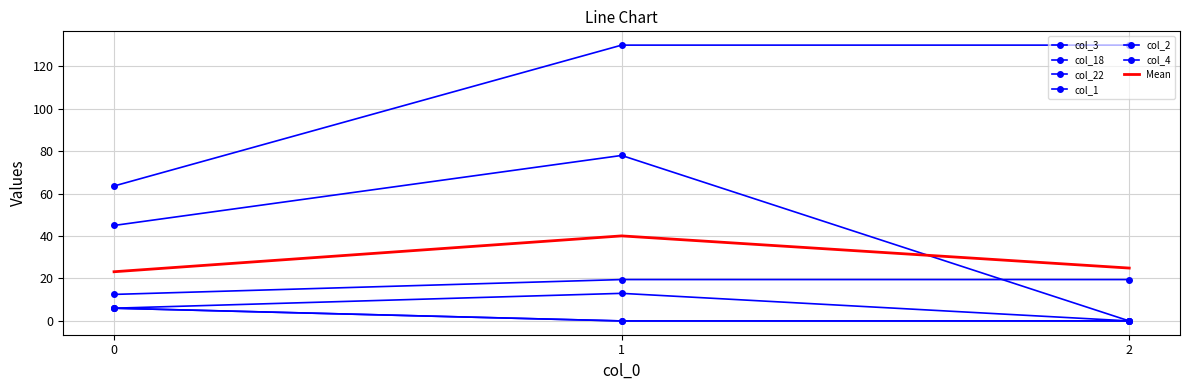

What is the total value across all series at 2?

149.5